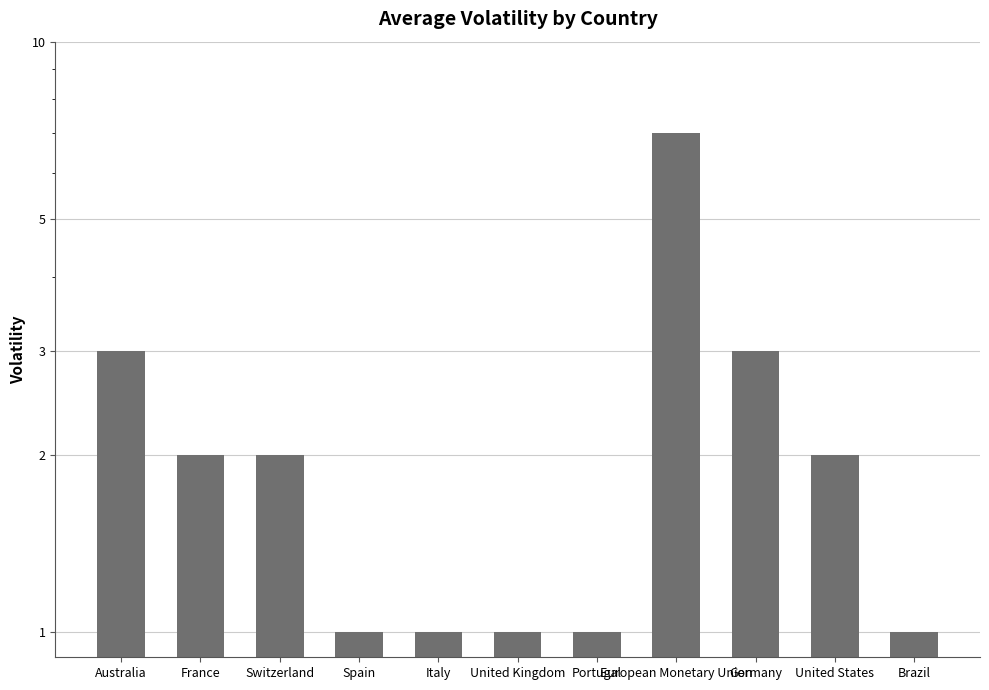

What is the value of the 6th bar from the left?

1